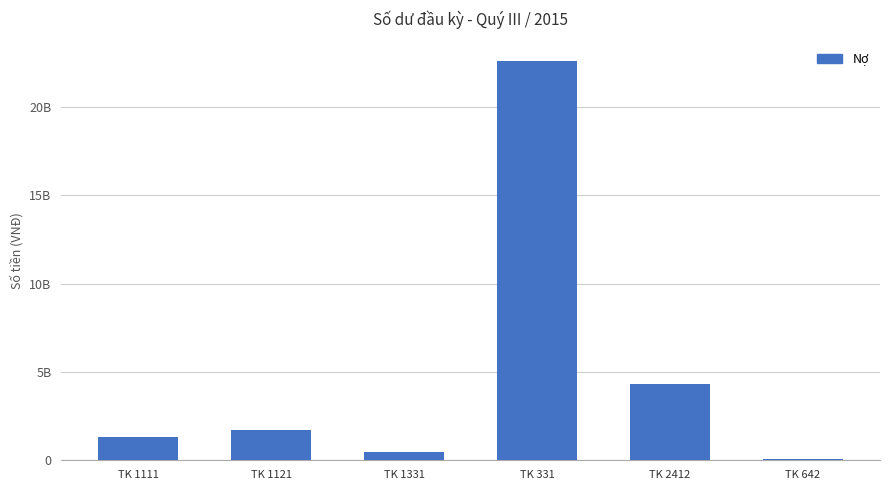

Where is the data nearest to the value 11322066762?

TK 2412